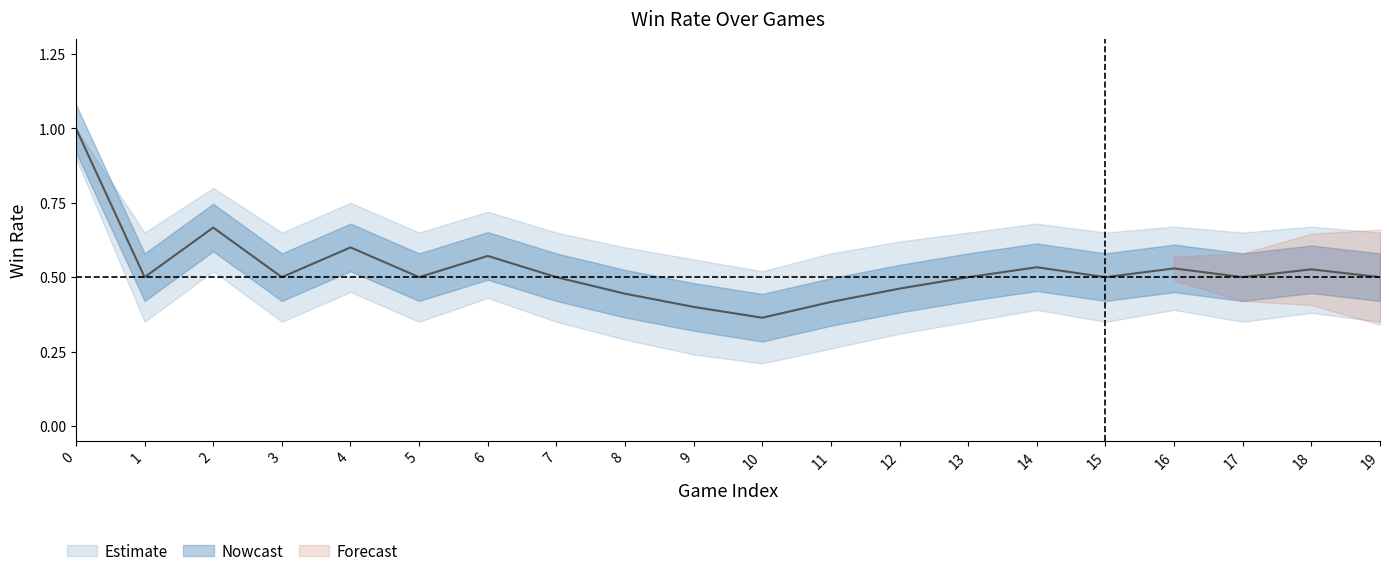

What is the difference between the second highest and minimum values in the Win_rate series?

0.3